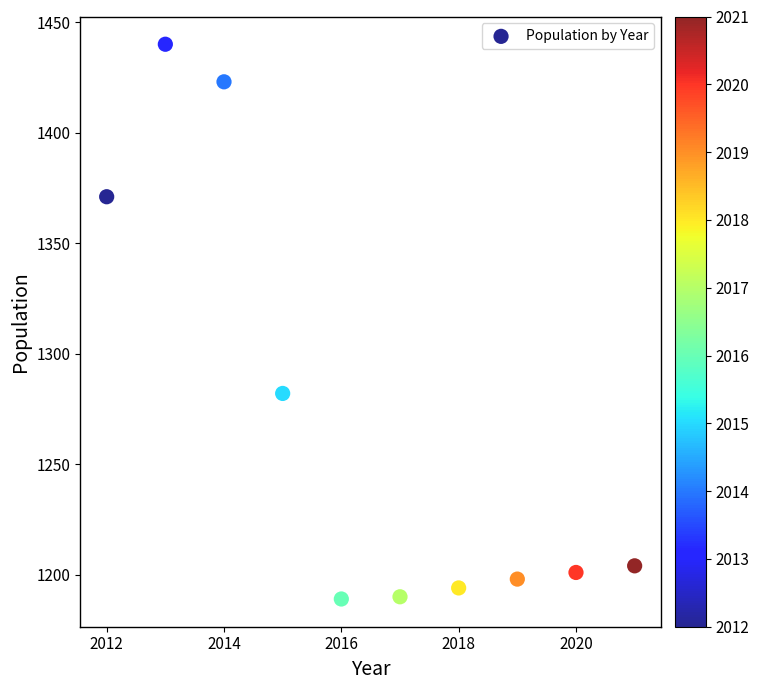

What Y value in the scatter plot is closest to 1314?

1282